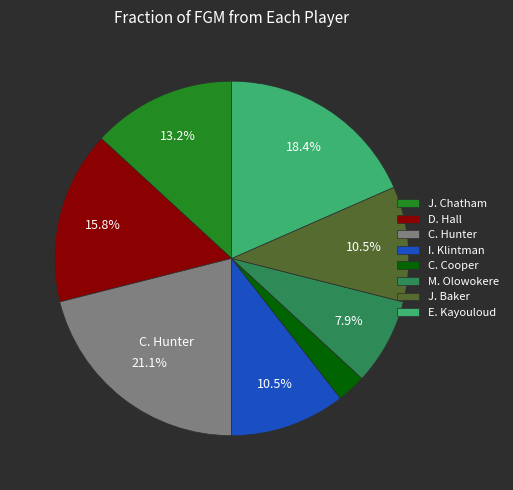

Is it true that E. Kayouloud is 18% of the pie?

True